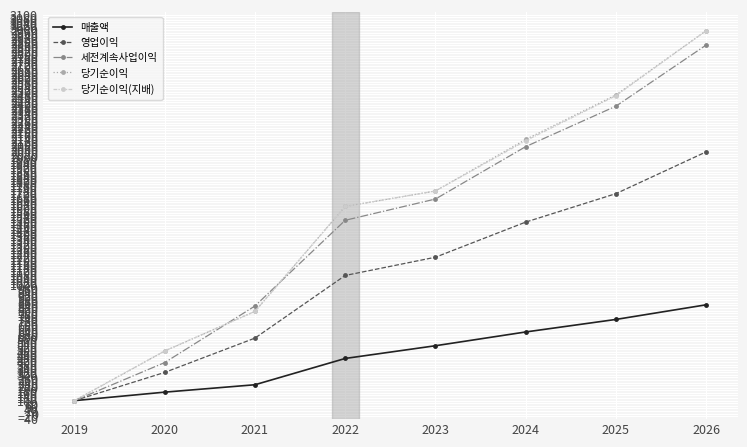

Reading left to right, transcribe all the data shown in this chart.

매출액: 100.0	166.0	223.5	427.8	526.6	633.7	731.1	844.8
영업이익: 100.0	319.3	585.9	1072.6	1214.5	1487.5	1708.6	2033.4
세전계속사업이익: 100.0	395.8	835.3	1501.5	1666.7	2074.0	2388.4	2863.5
당기순이익: 100.0	485.9	793.5	1609.1	1729.2	2129.8	2475.8	2975.2
당기순이익(지배): 100.0	485.9	793.5	1609.1	1729.2	2119.8	2469.8	2975.2